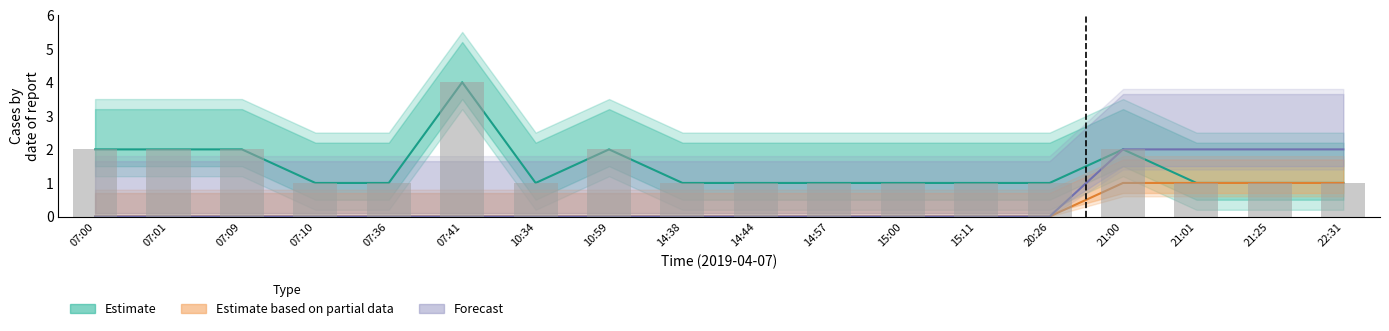

List the series in order of their peak value, highest first.

Estimate, Forecast, Estimate based on partial data